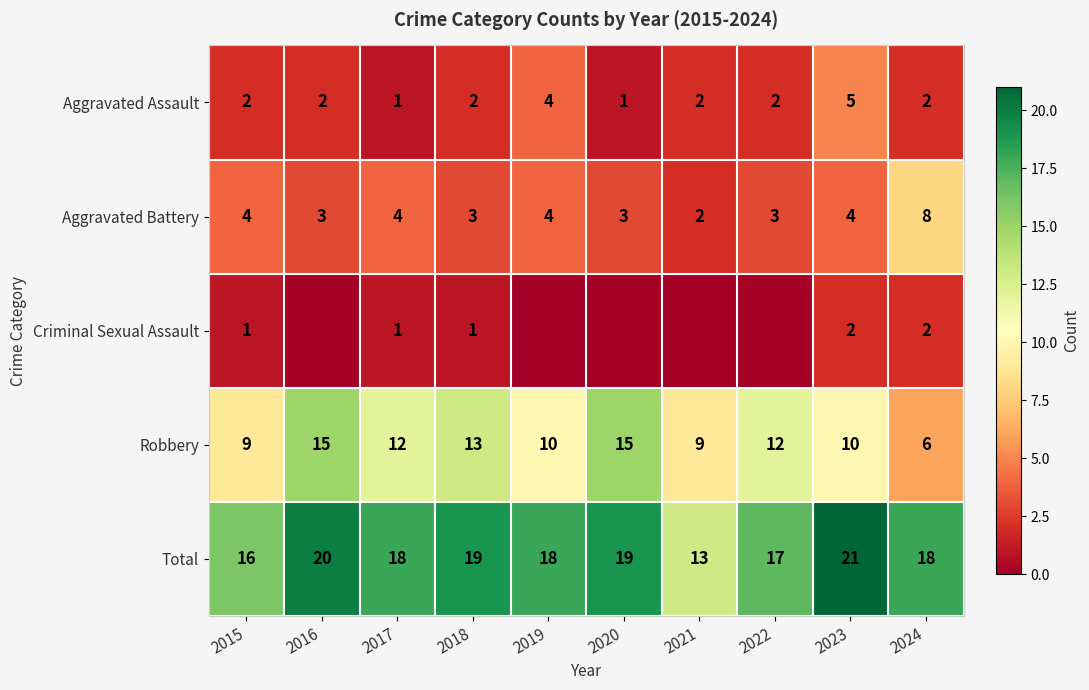

Is it true that Robbery equals 10 at 2019?

True